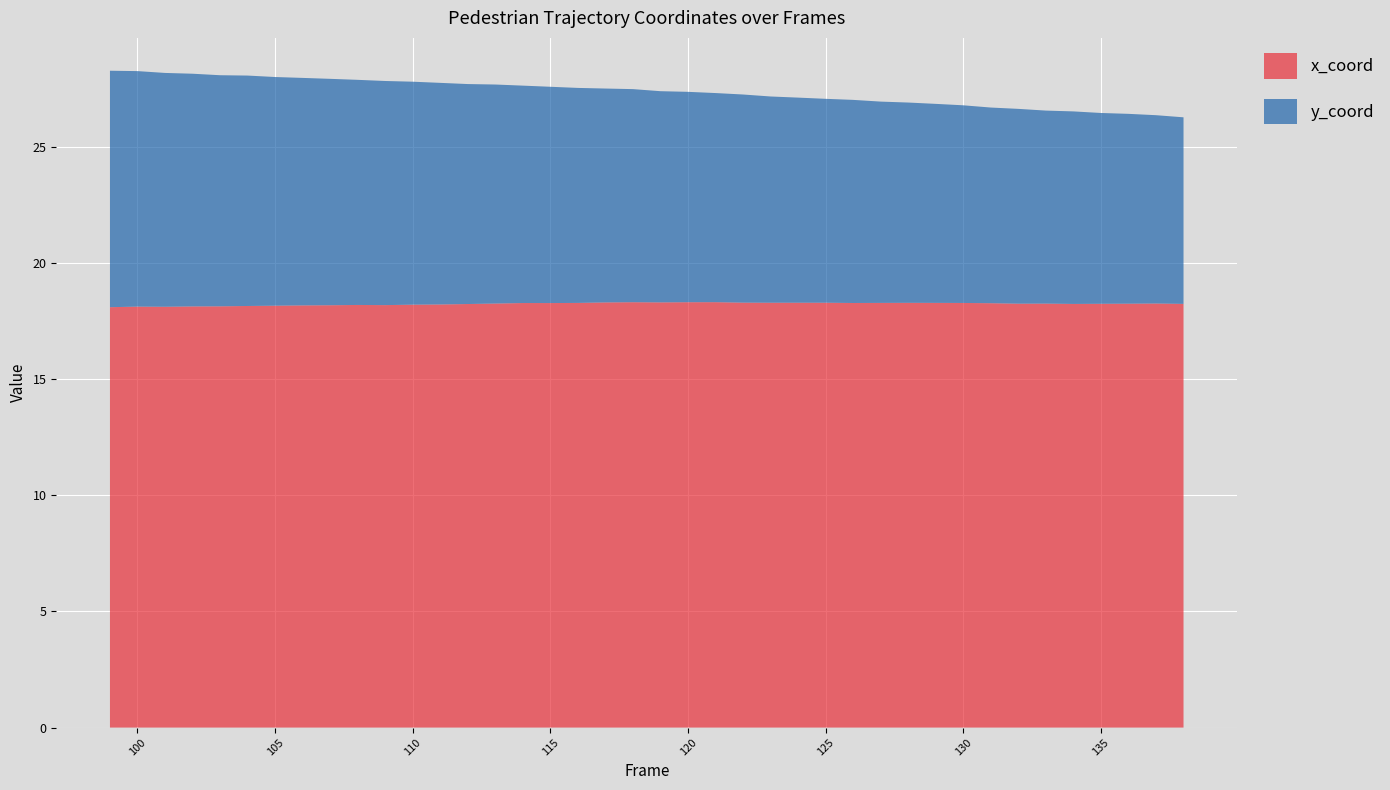

Reading left to right, list all the values displayed in this chart.

x_coord: 99=18.1	100=18.1	101=18.1	102=18.1	103=18.1	104=18.2	105=18.2	106=18.2	107=18.2	108=18.2	109=18.2	110=18.2	111=18.2	112=18.2	113=18.3	114=18.3	115=18.3	116=18.3	117=18.3	118=18.3	119=18.3	120=18.3	121=18.3	122=18.3	123=18.3	124=18.3	125=18.3	126=18.3	127=18.3	128=18.3	129=18.3	130=18.3	131=18.3	132=18.3	133=18.3	134=18.2	135=18.2	136=18.3	137=18.3	138=18.2
y_coord: 99=10.2	100=10.1	101=10.1	102=10.0	103=10.0	104=9.9	105=9.8	106=9.8	107=9.7	108=9.7	109=9.7	110=9.6	111=9.5	112=9.5	113=9.4	114=9.4	115=9.3	116=9.3	117=9.2	118=9.2	119=9.1	120=9.1	121=9.0	122=9.0	123=8.9	124=8.8	125=8.8	126=8.7	127=8.7	128=8.6	129=8.6	130=8.5	131=8.4	132=8.4	133=8.3	134=8.3	135=8.2	136=8.2	137=8.1	138=8.0